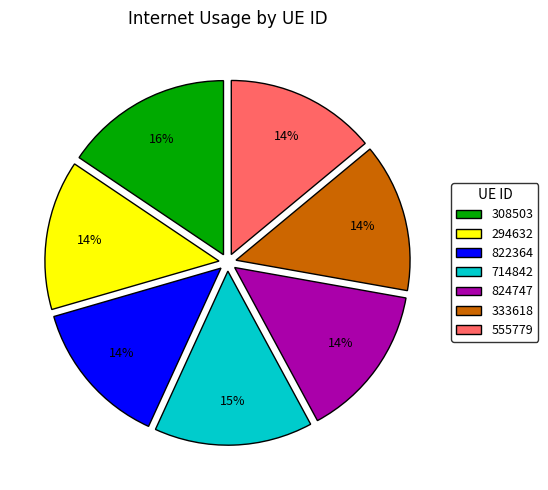

To the nearest percent, what is the difference between the largest and smallest slice percentages?

2%